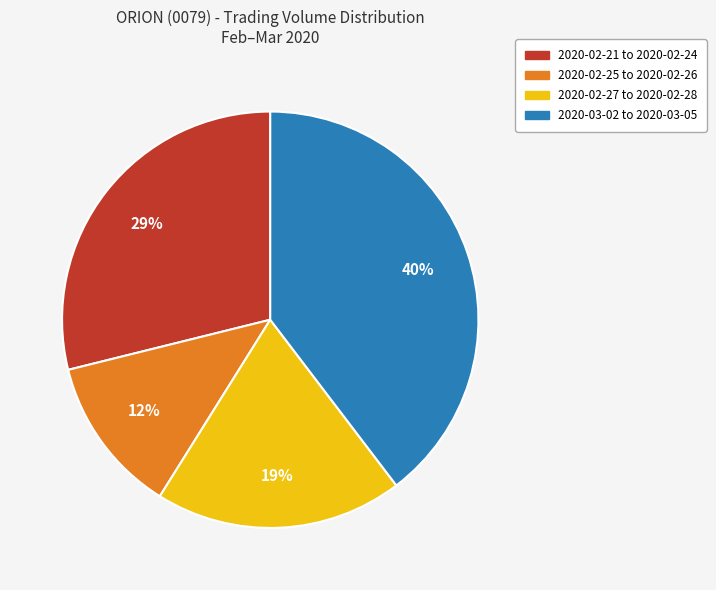

Combined, do 2020-02-21 to 2020-02-24 and 2020-02-25 to 2020-02-26 account for over 50%?

No